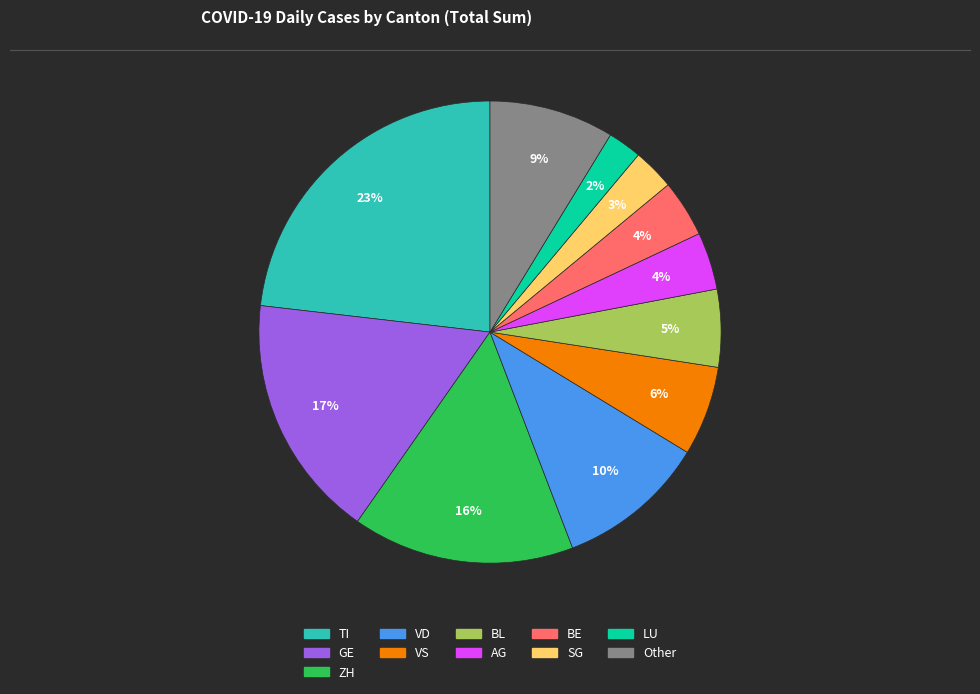

To the nearest percent, what is the difference between the largest and smallest slice percentages?

21%